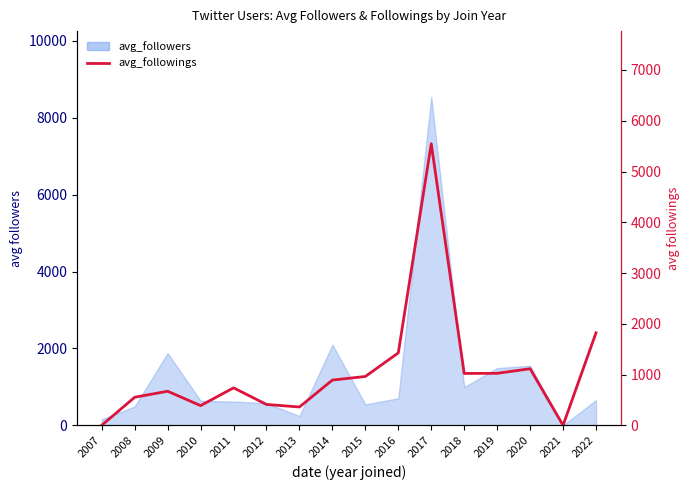

What is the value of the 3rd point from the left?

671